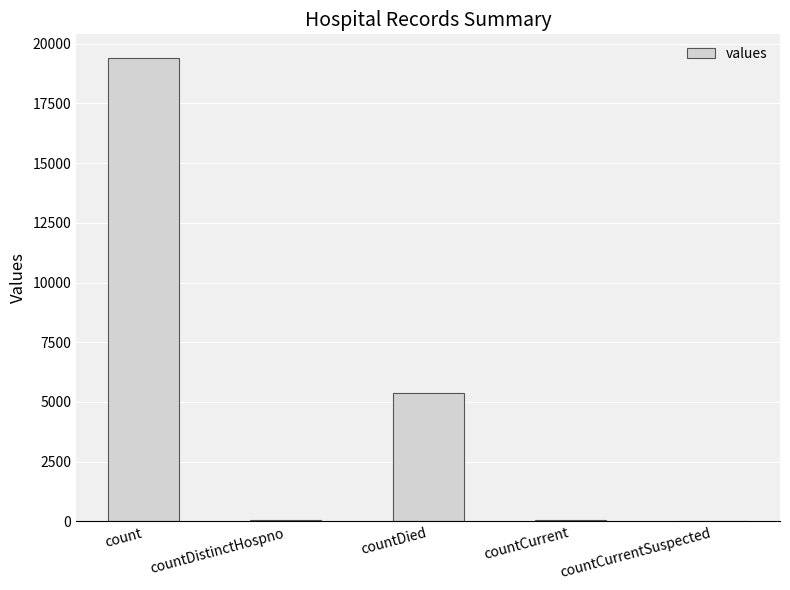

At which label is the value closest to 9710?

countDied